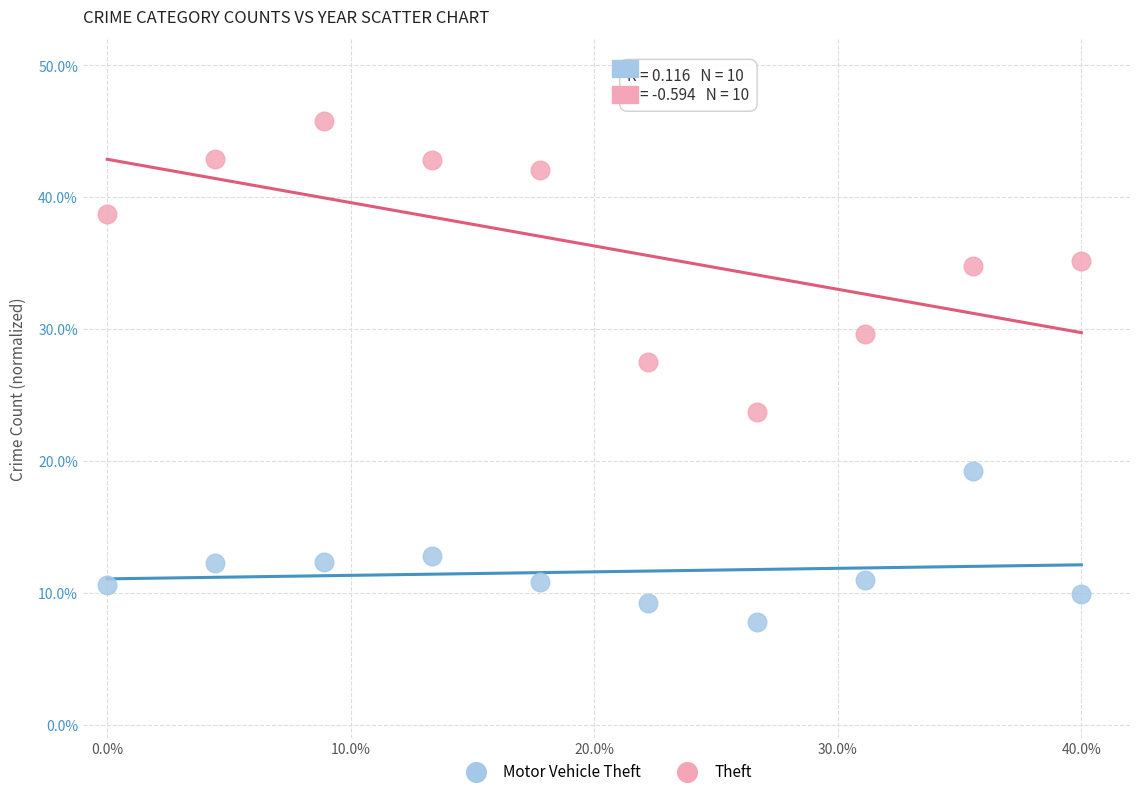

Which series reaches the minimum Y coordinate?

Motor Vehicle Theft